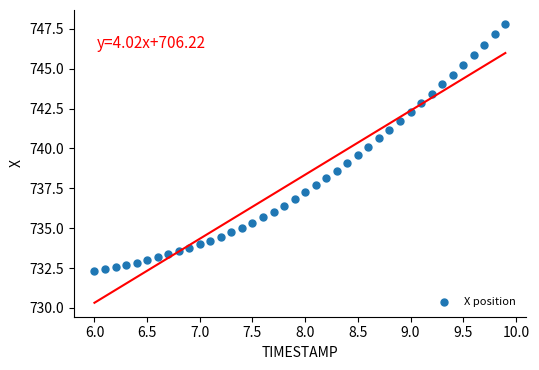

What is the range of X values (max minus min)?

3.9